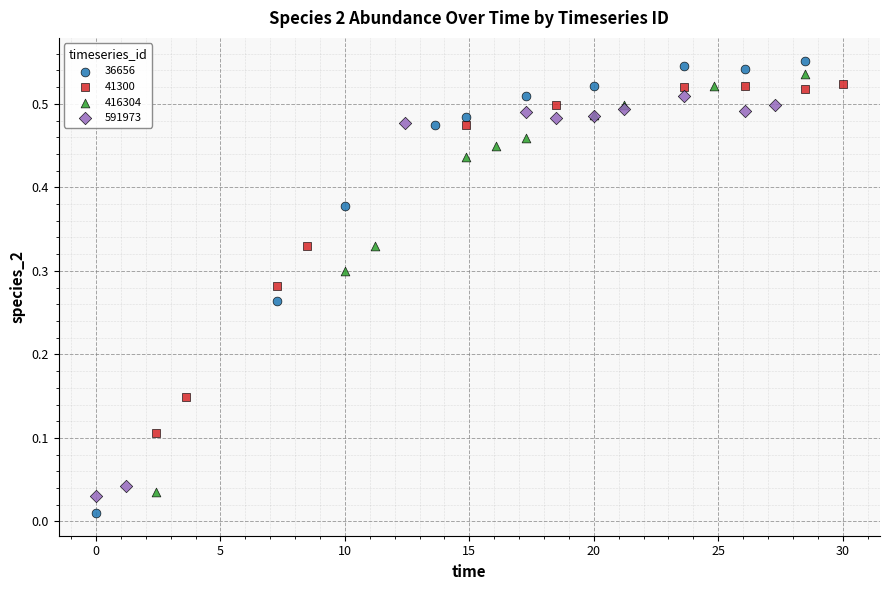

What are all the series names shown in the legend?

36656, 41300, 416304, 591973